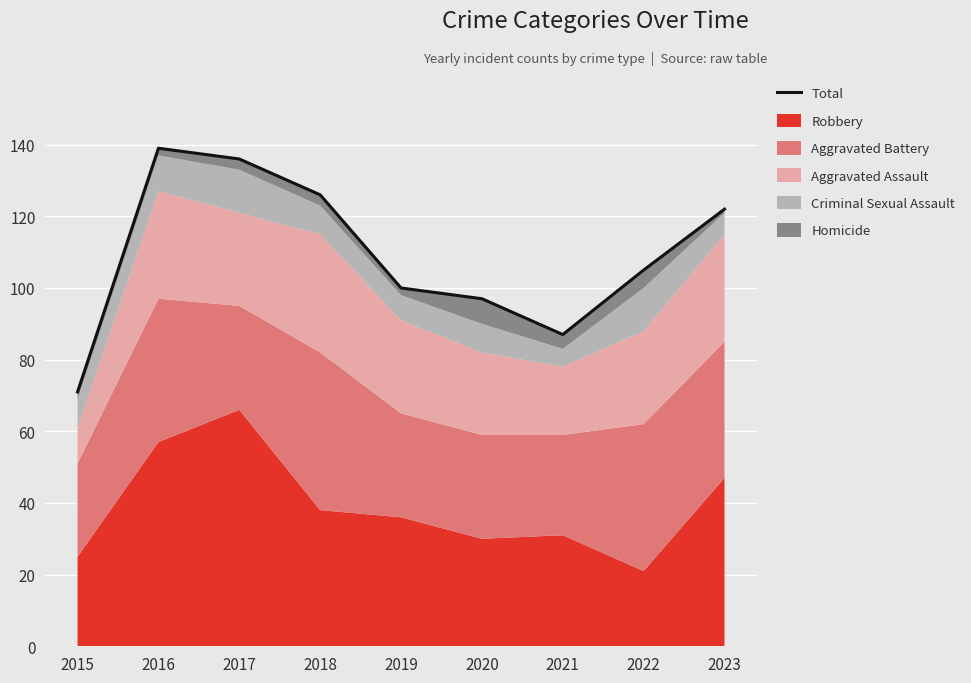

What is the ratio of the value at 2015 to the value at 2017?

0.5